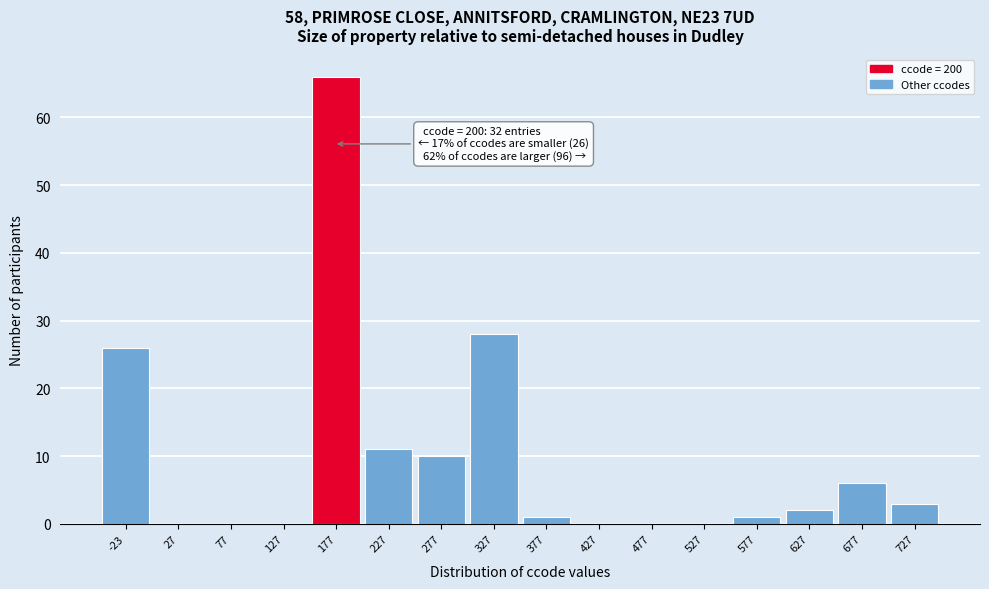

Reading left to right, transcribe all the data shown in this chart.

-23=26	27=0	77=0	127=0	177=66	227=11	277=10	327=28	377=1	427=0	477=0	527=0	577=1	627=2	677=6	727=3